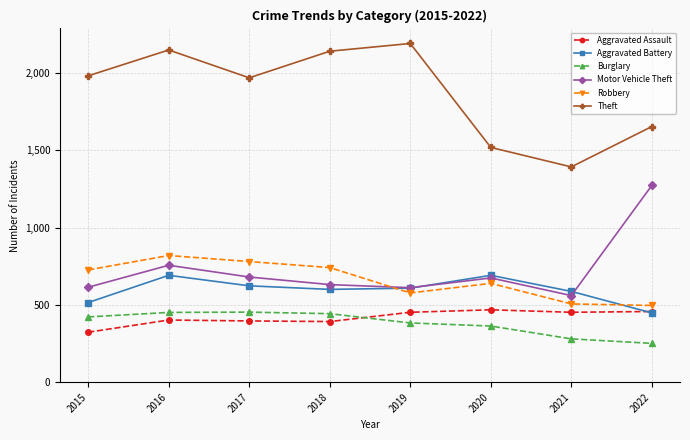

What is the difference between the Aggravated Battery values at 2020 and 2022?

243